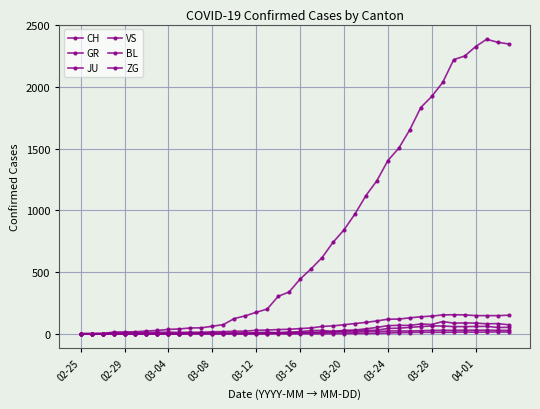

How many values in the ZG series exceed 0?

17